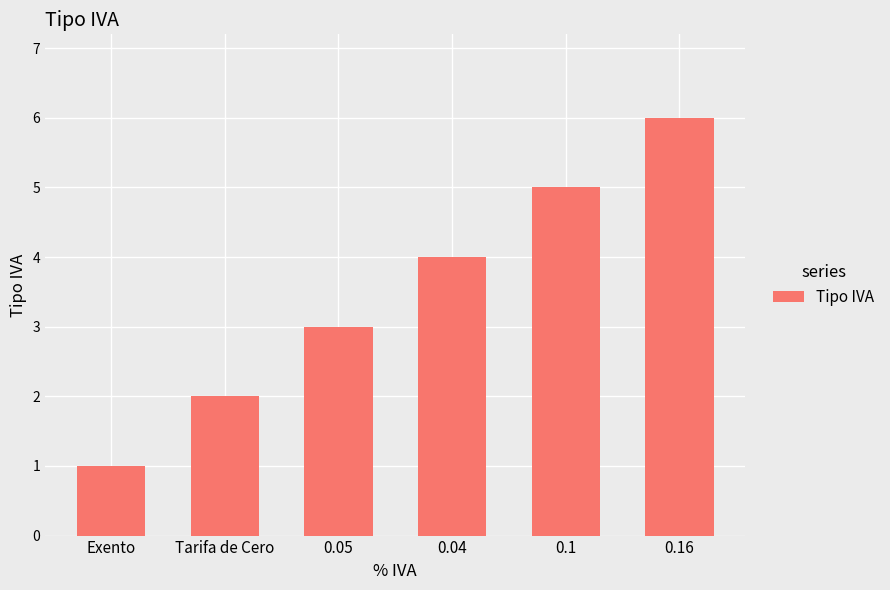

What is the ratio of the value at 0.04 to the value at 0.05?

1.3